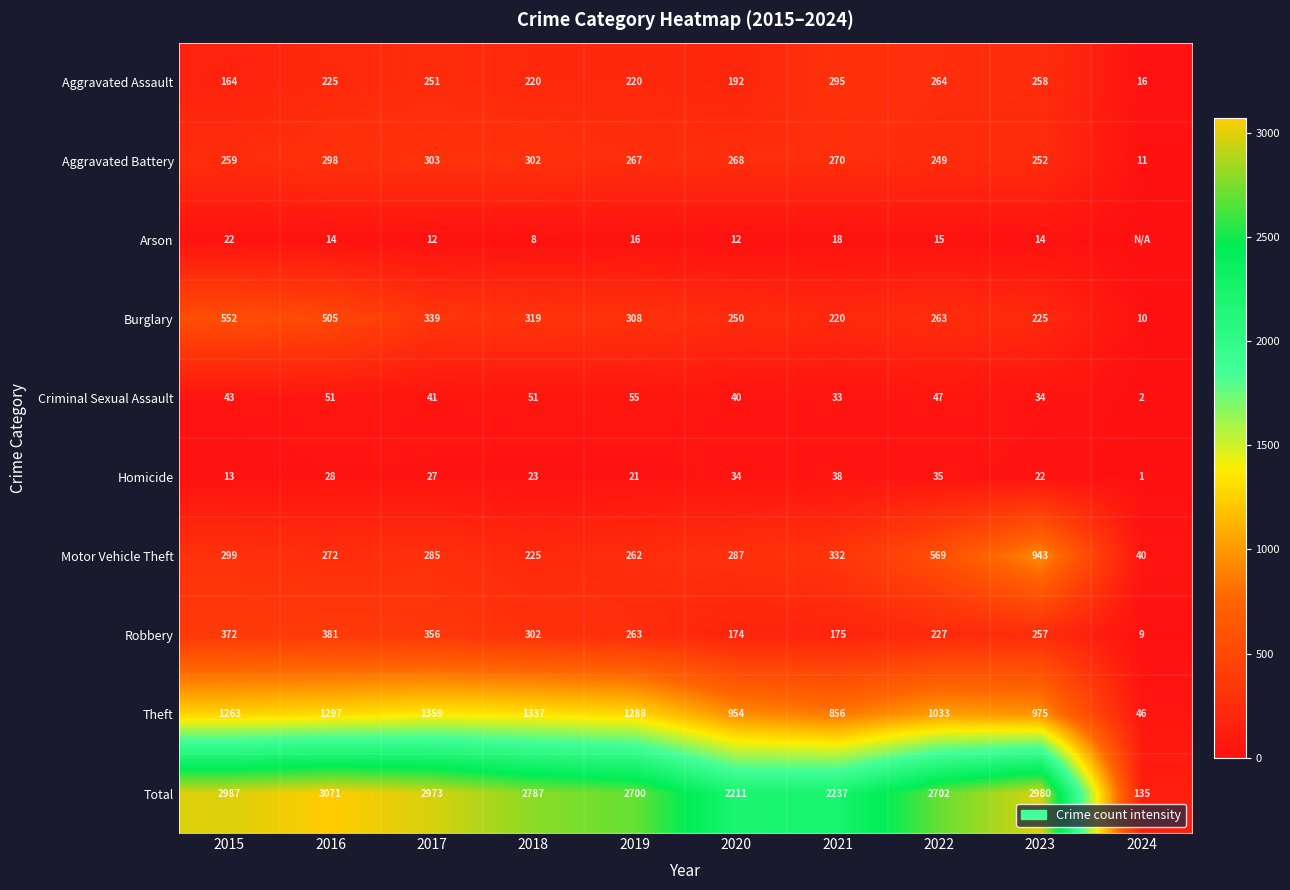

List the labels in order of Total value, smallest first.

2024, 2020, 2021, 2019, 2022, 2018, 2017, 2023, 2015, 2016